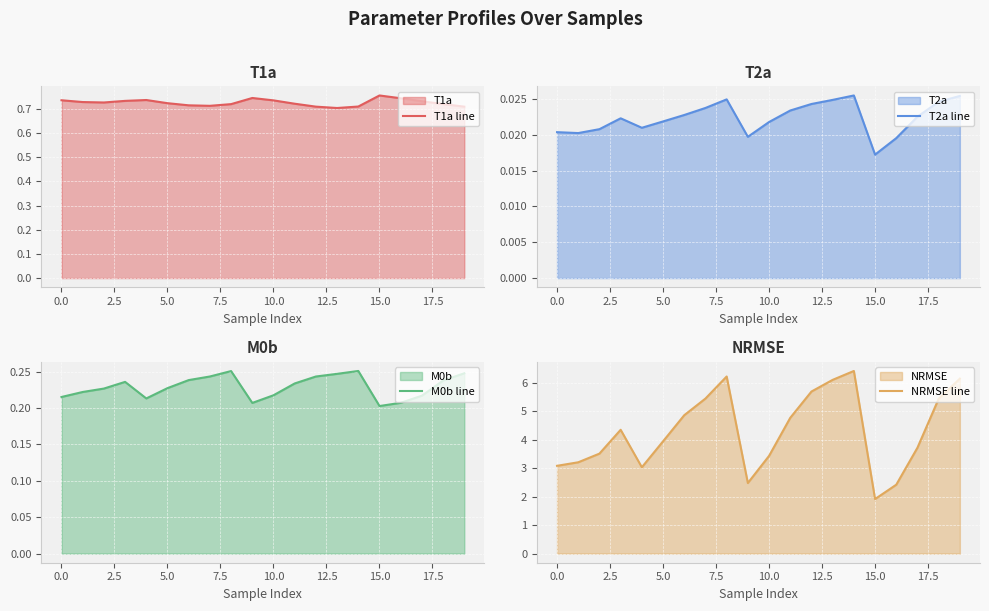

What is the highest value of the NRMSE line series?

6.4